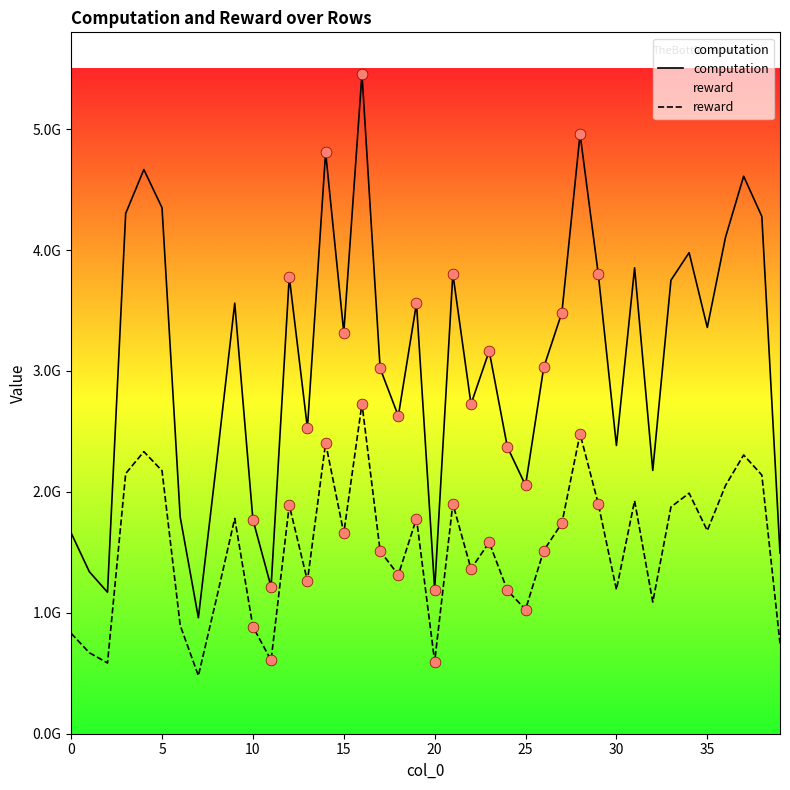

At which category is the sum across all series the highest?

16